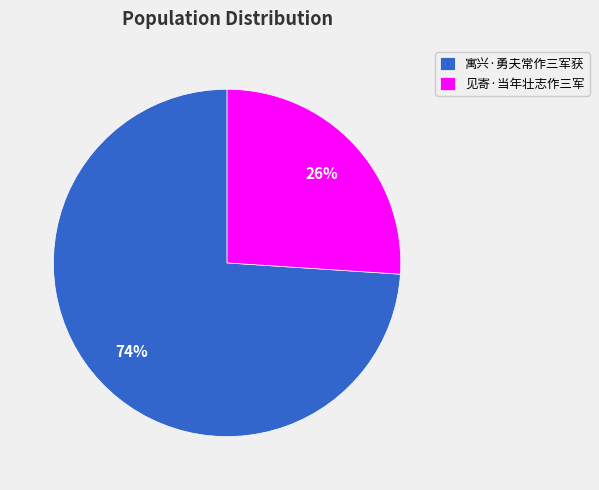

How many segments does this pie chart have?

2